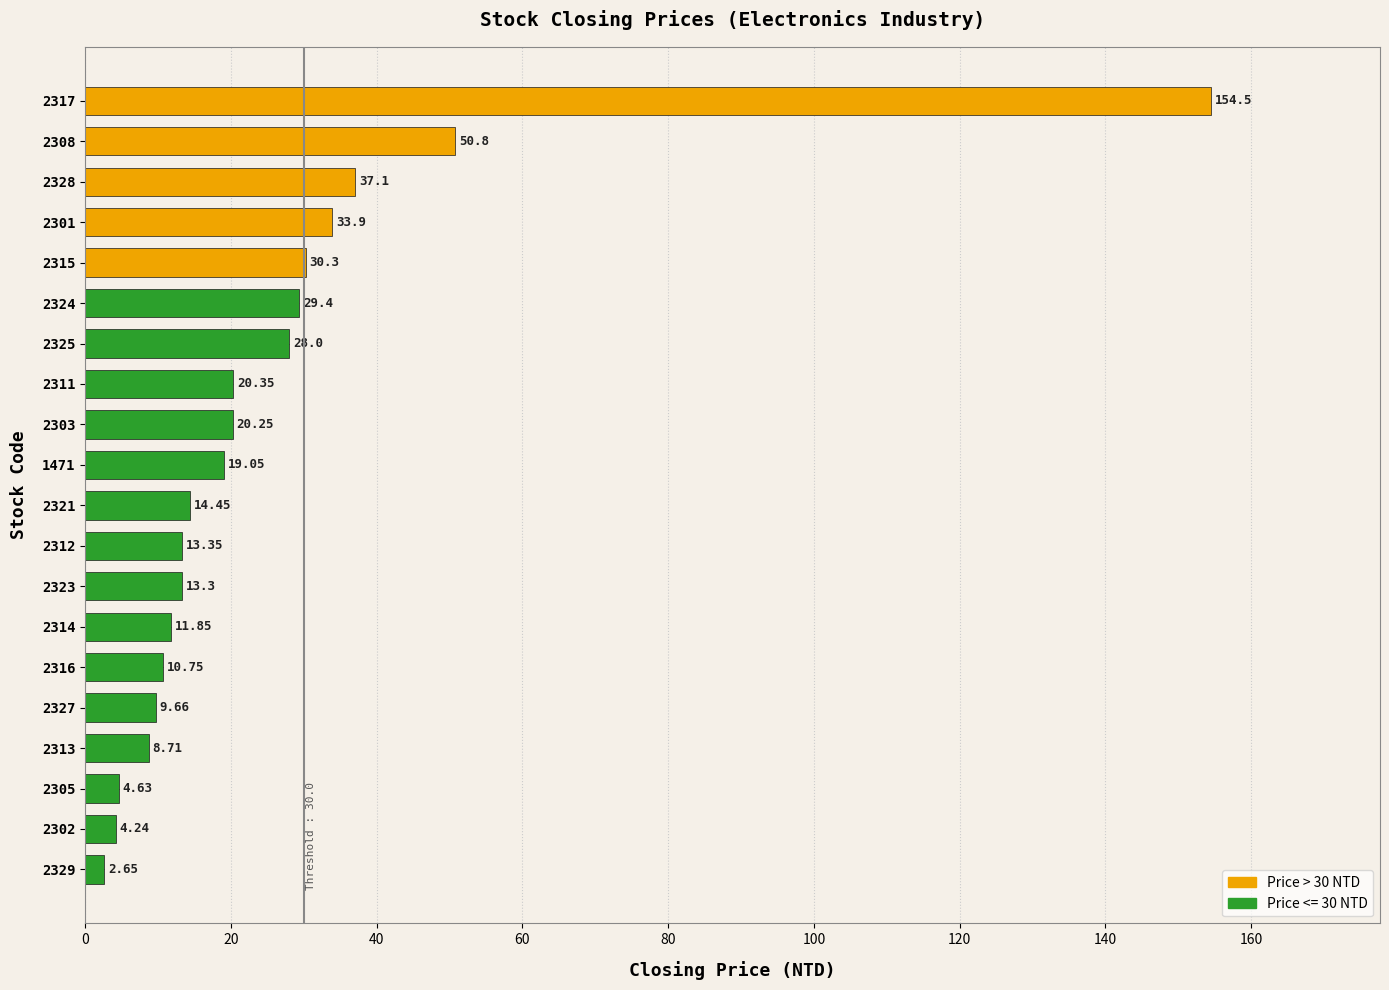

What is the difference between the maximum and second lowest values?

150.3